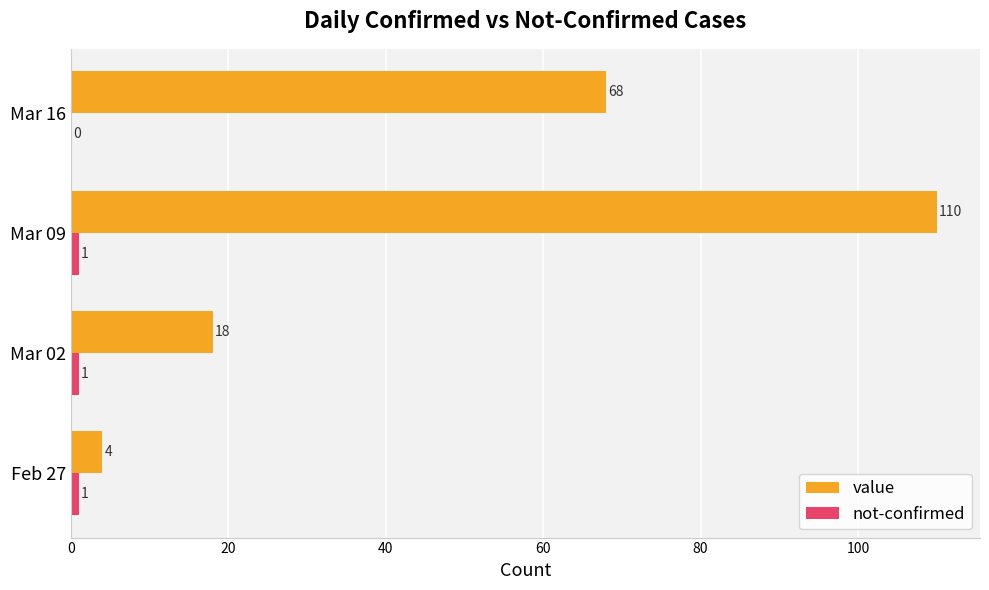

At which category is the sum across all series the highest?

Mar 09